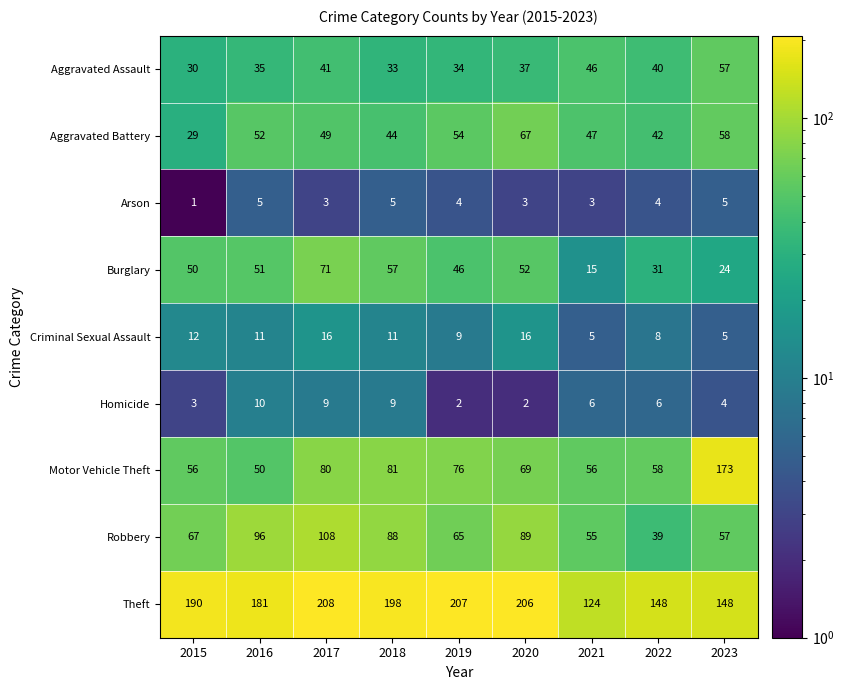

What is the sum of all Theft values?

1610